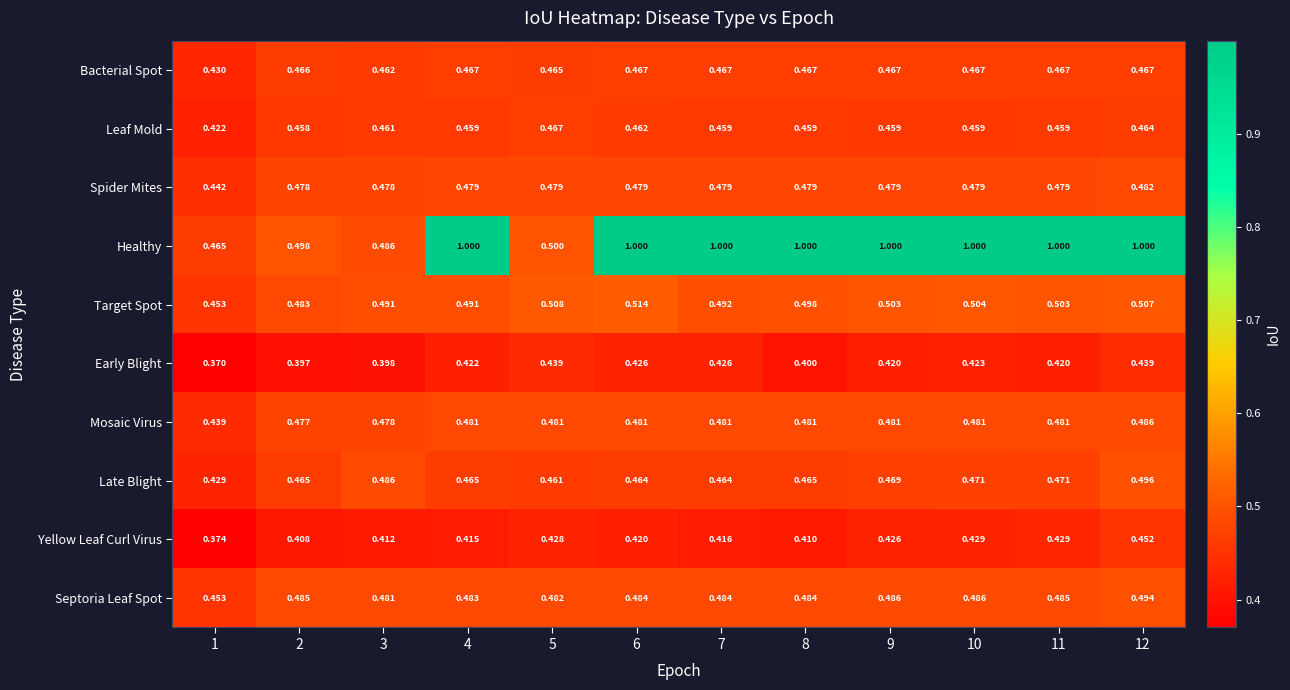

Which series has the largest total across all categories?

Healthy